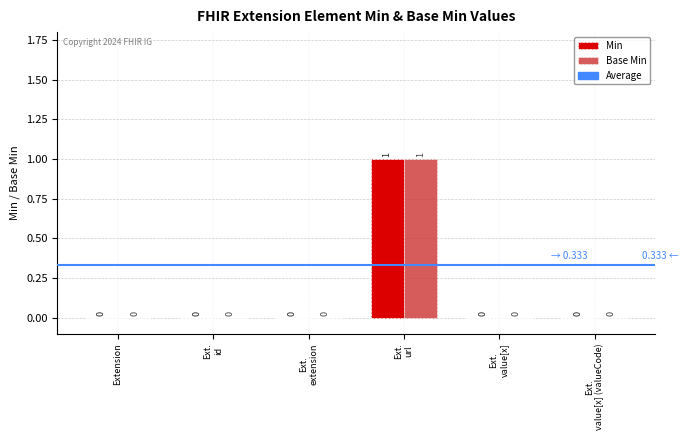

How many groups of bars are there?

6